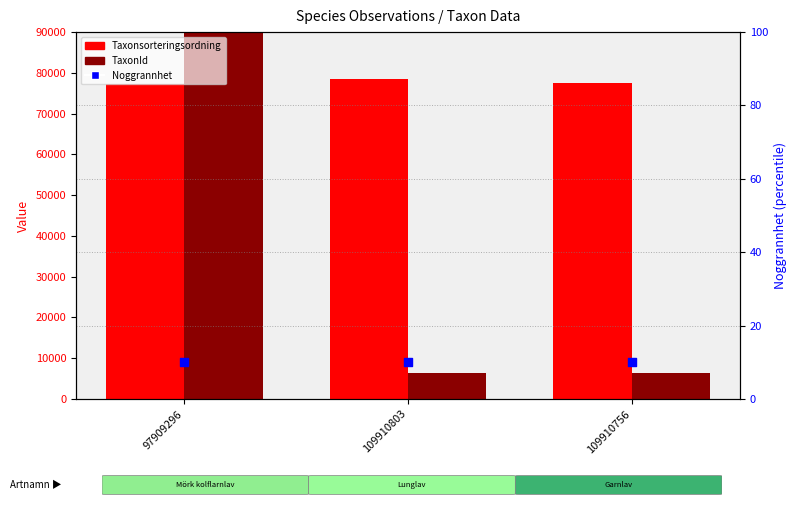

Is the value of Taxonsorteringsordning at 109910803 greater than the value of TaxonId at 109910803?

Yes